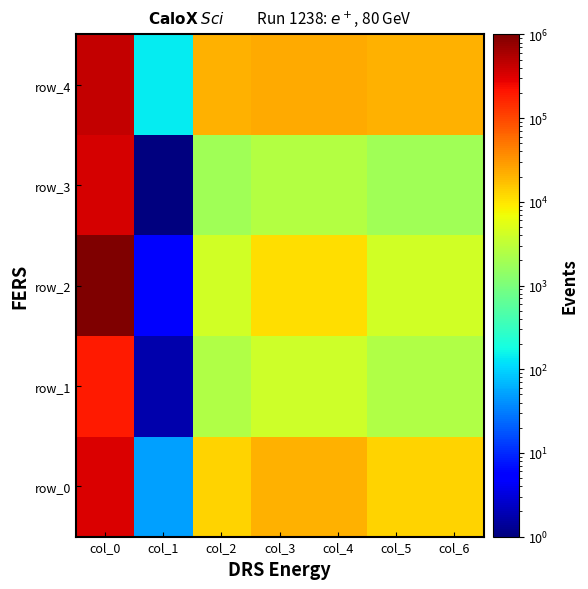

Between col_1 and col_6, which is larger?

col_6